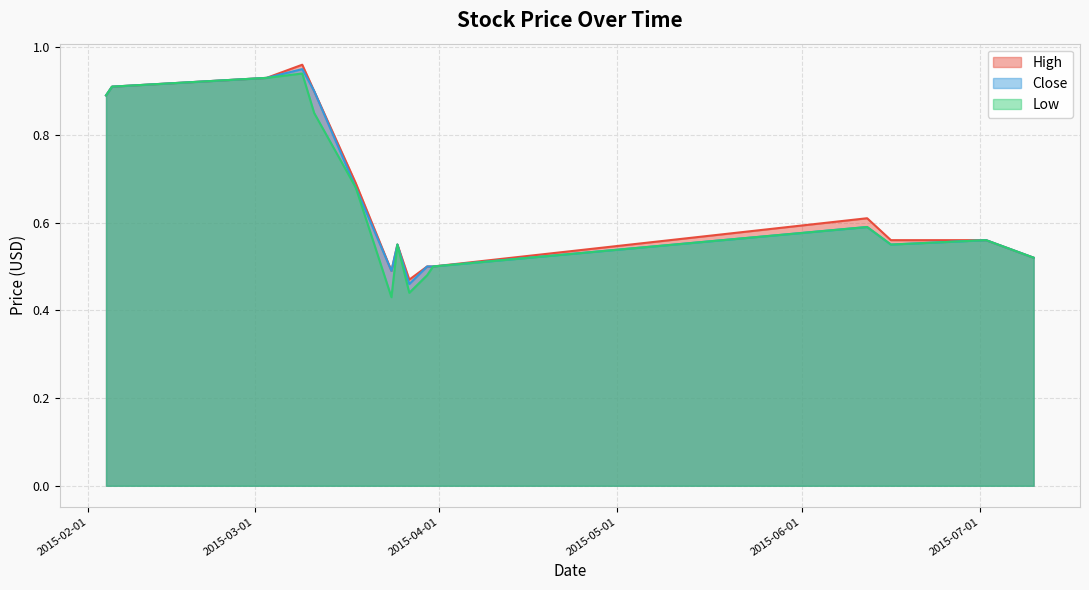

What is the label of the 9th point from the right?

2015-03-24